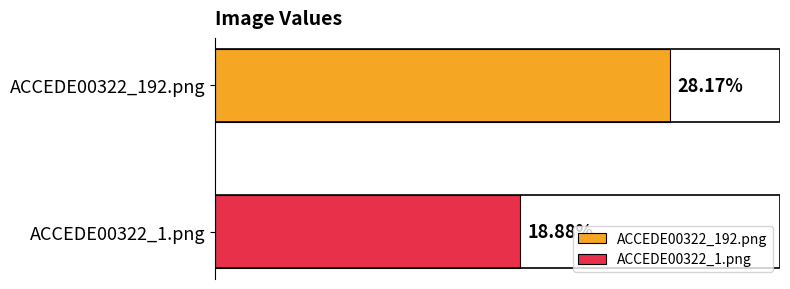

What are all the series names shown in the legend?

ACCEDE00322_192.png, ACCEDE00322_1.png